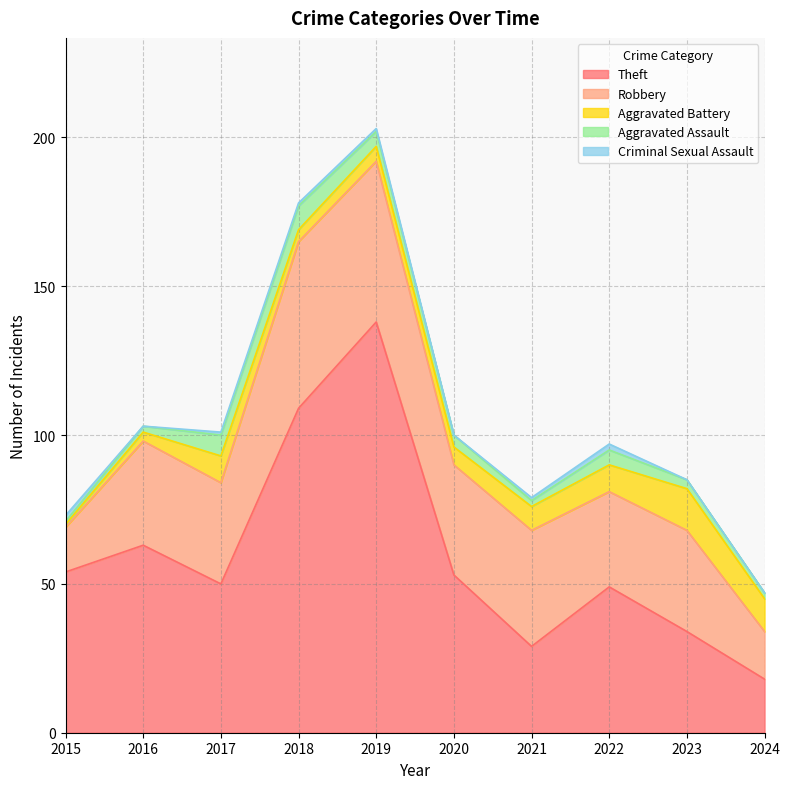

Where does the Robbery series first go above 35?

2018